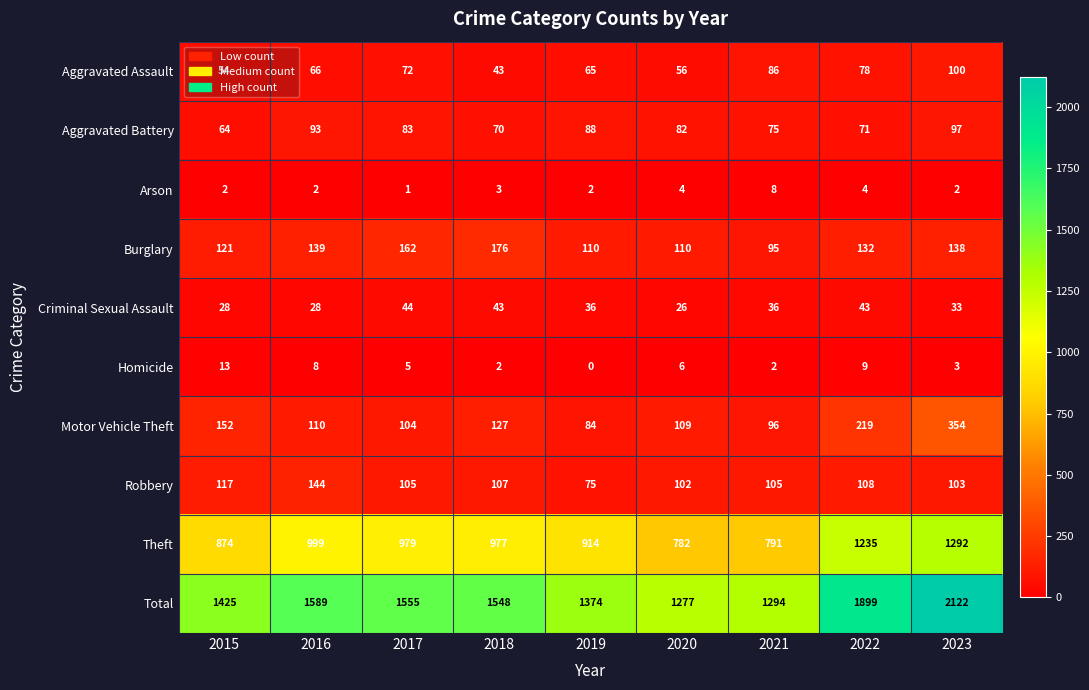

What is the total value across all series at 2020?

2554